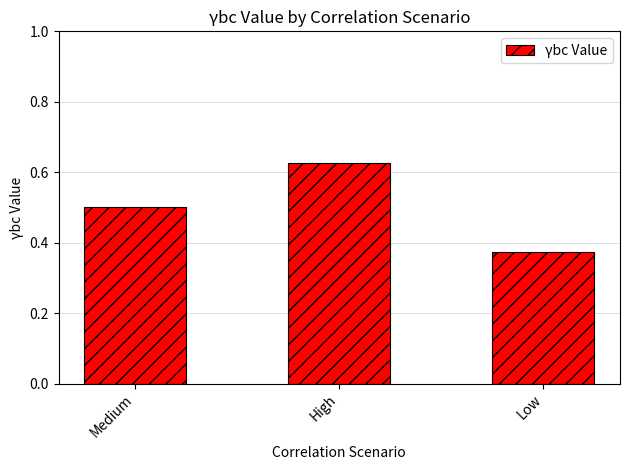

List the labels in order of value, largest first.

High, Medium, Low